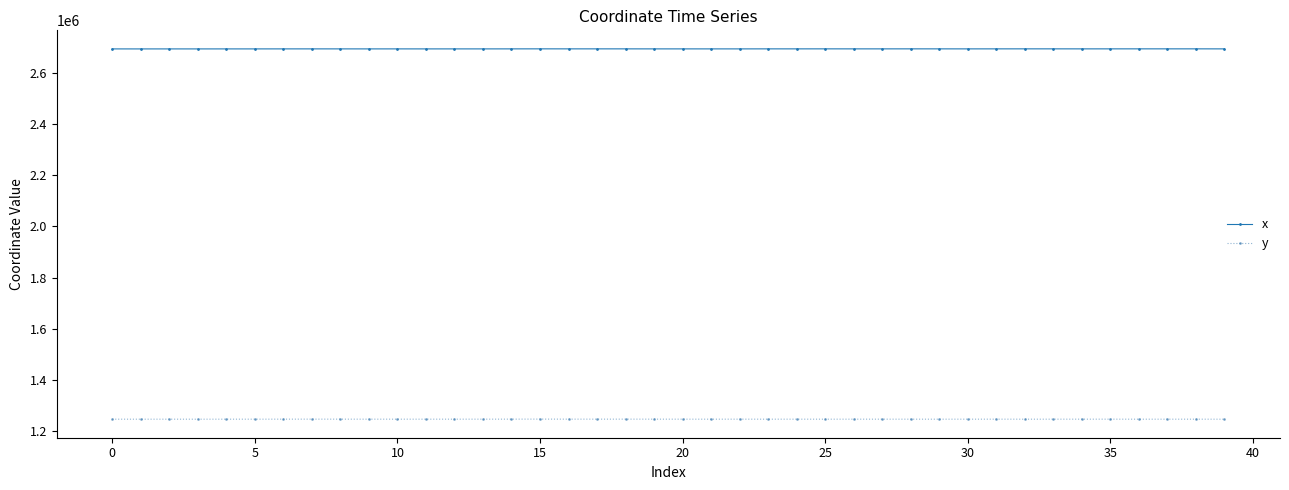

List the series in order of their peak value, highest first.

x, y